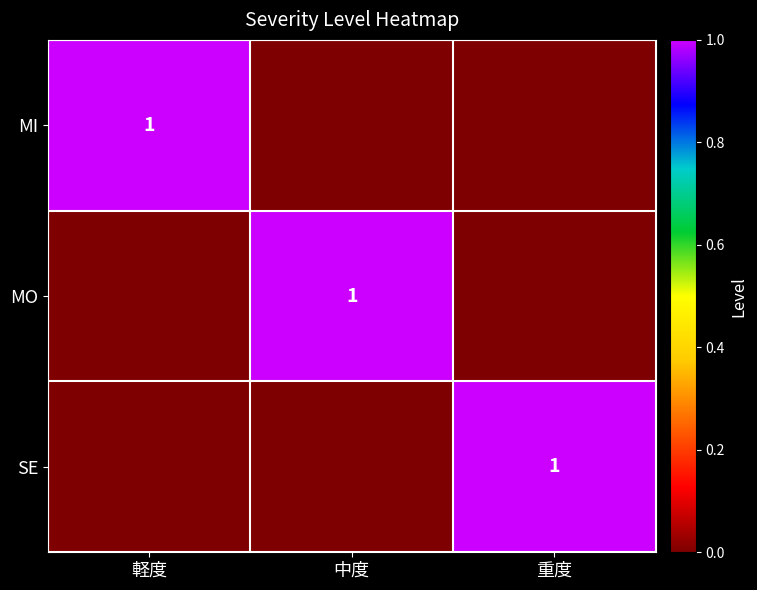

The MI series shows 2 at 軽度. True or false?

False